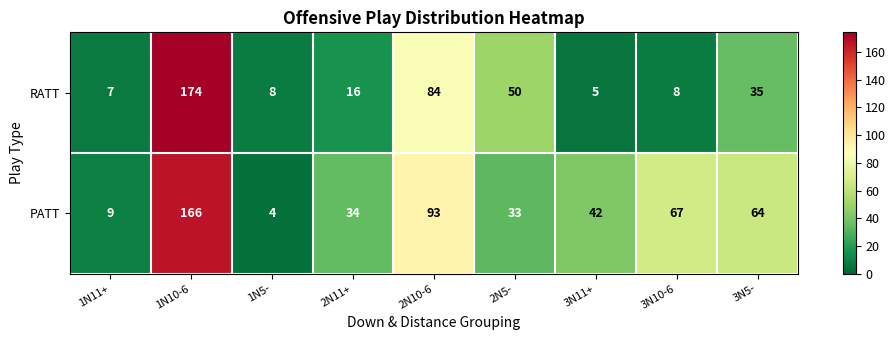

What value does the RATT series have at 1N5-?

8